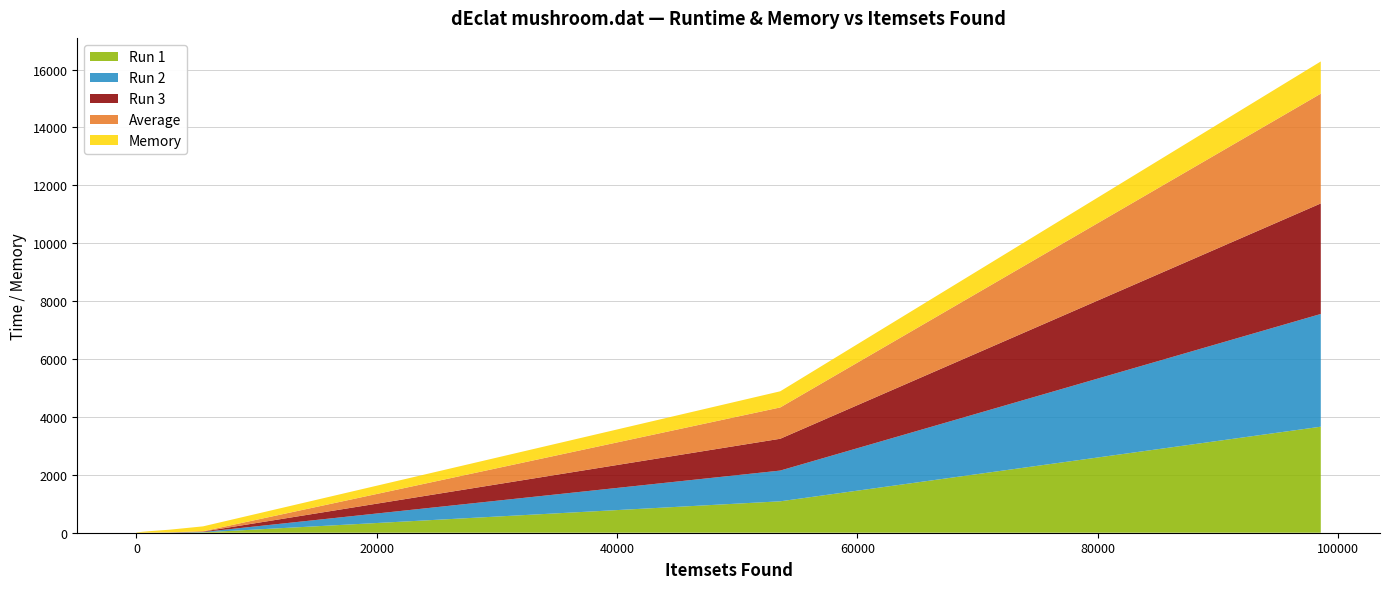

Reading left to right, list all the values displayed in this chart.

Run 1: 98575=3662.8	53583=1085.5	5545=12.7	2735=3.2	1189=0.7	565=0.2	329=0.1	153=0.0	99=0.0	51=0.0	39=0.0	31=0.0	31=0.0	23=0.0	15=0.0	9=0.0	7=0.0	1=0.0
Run 2: 98575=3894.5	53583=1061.8	5545=12.6	2735=3.3	1189=0.7	565=0.2	329=0.1	153=0.0	99=0.0	51=0.0	39=0.0	31=0.0	31=0.0	23=0.0	15=0.0	9=0.0	7=0.0	1=0.0
Run 3: 98575=3818.6	53583=1099.0	5545=13.5	2735=3.4	1189=0.7	565=0.2	329=0.1	153=0.0	99=0.0	51=0.0	39=0.0	31=0.0	31=0.0	23=0.0	15=0.0	9=0.0	7=0.0	1=0.0
Average: 98575=3792.0	53583=1082.1	5545=13.0	2735=3.3	1189=0.7	565=0.2	329=0.1	153=0.0	99=0.0	51=0.0	39=0.0	31=0.0	31=0.0	23=0.0	15=0.0	9=0.0	7=0.0	1=0.0
Memory: 98575=1113.1	53583=557.6	5545=168.4	2735=90.6	1189=54.7	565=34.2	329=25.1	153=16.2	99=14.5	51=13.4	39=12.8	31=12.6	31=12.6	23=12.4	15=12.1	9=12.0	7=11.9	1=11.9